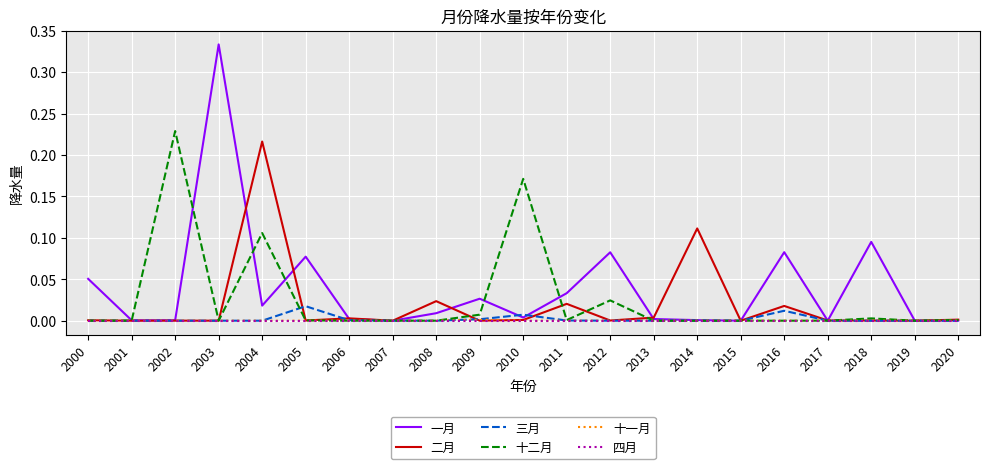

Which category has the highest value across all series?

2003